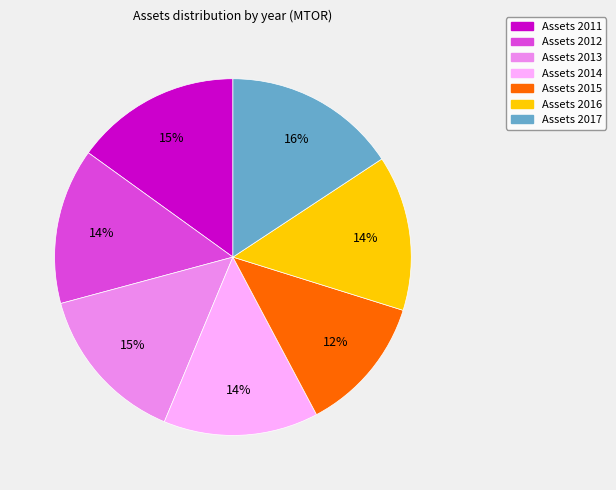

To the nearest percent, what is the average slice percentage?

14%